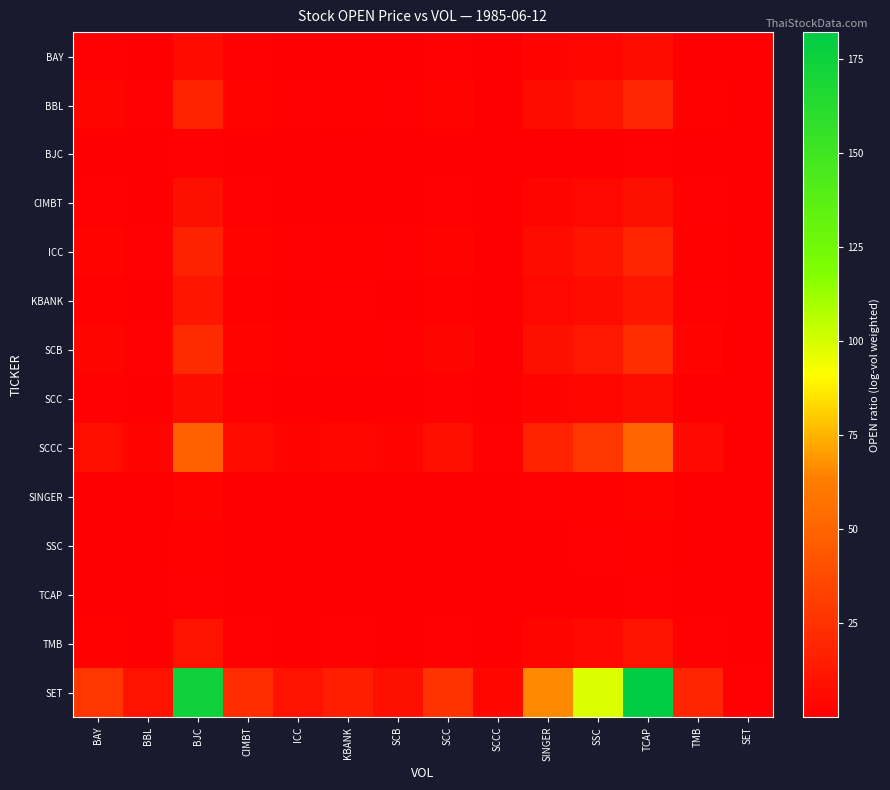

What is the total value across all series at SET?

1.9